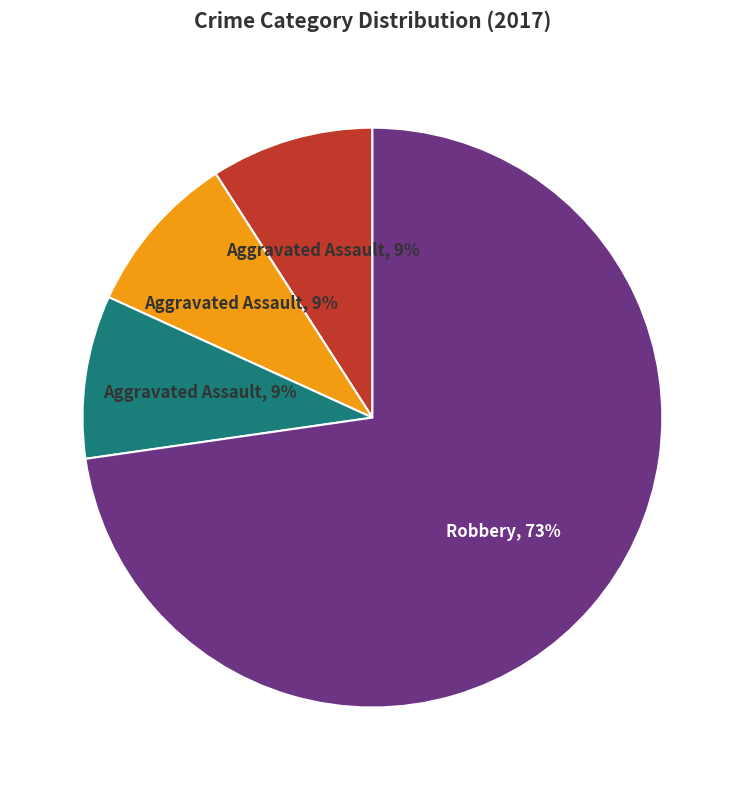

To the nearest percent, what is the average slice percentage?

25%